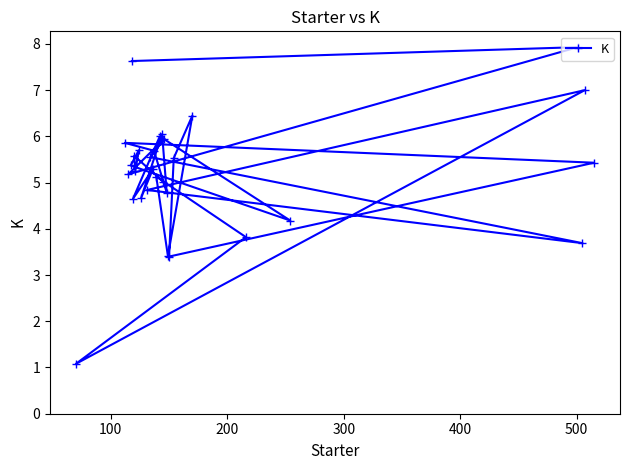

What is the maximum value shown in the chart?

7.9